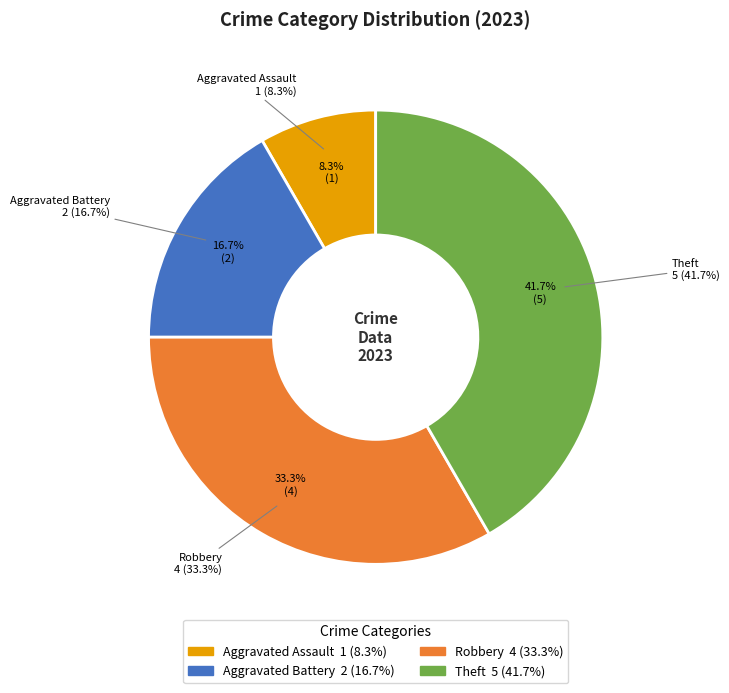

How many segments does this pie chart have?

4